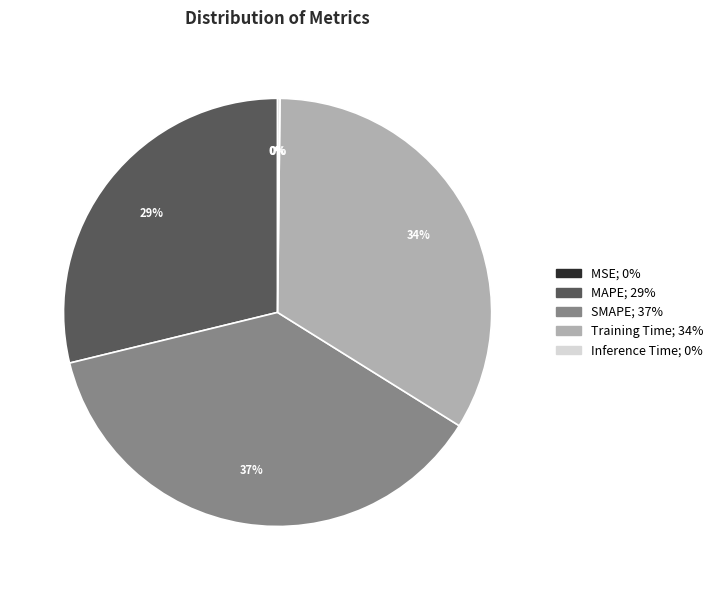

Is there any slice that represents more than half of the pie?

No